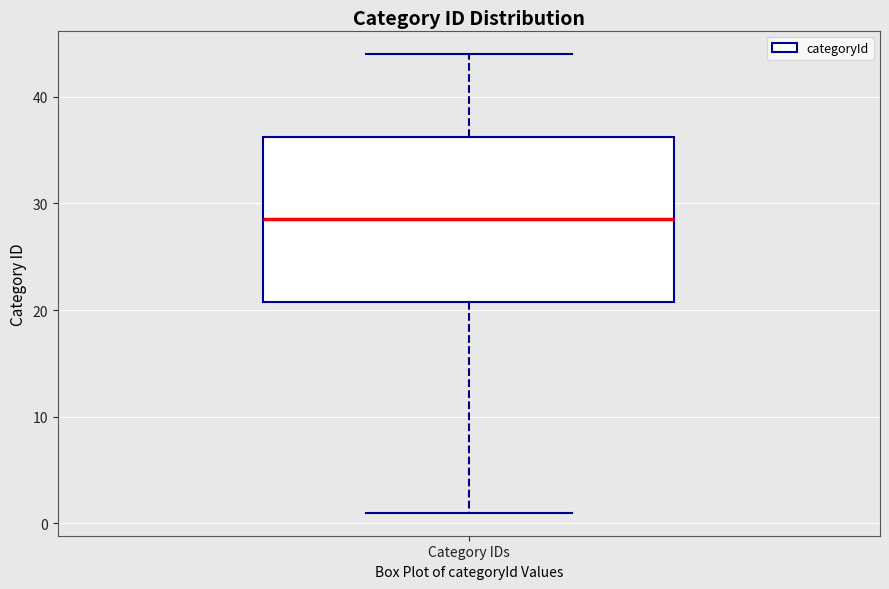

Read this box plot against the y-axis: the position of the median line, the range covered by the box, and the ends of both whiskers. The values are not printed on the chart, so give them approximately, as read against the axis.

median 29, box 21 to 36, whiskers 1 to 44